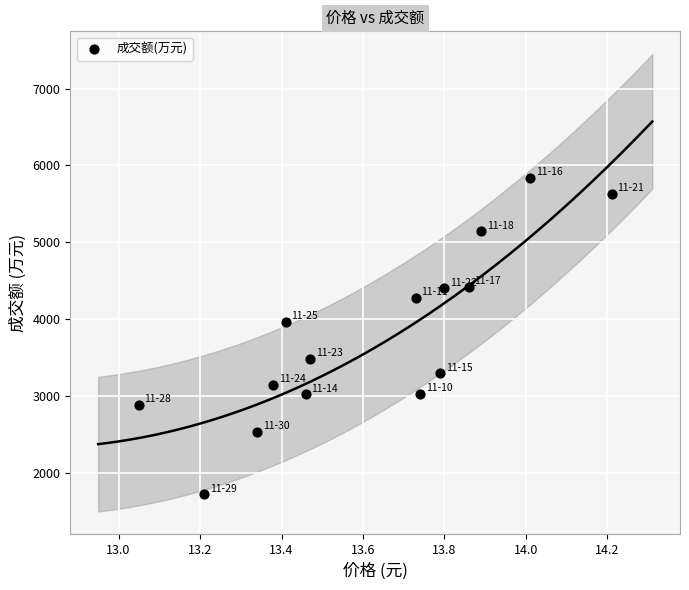

What is the range of Y values (max minus min)?

4123